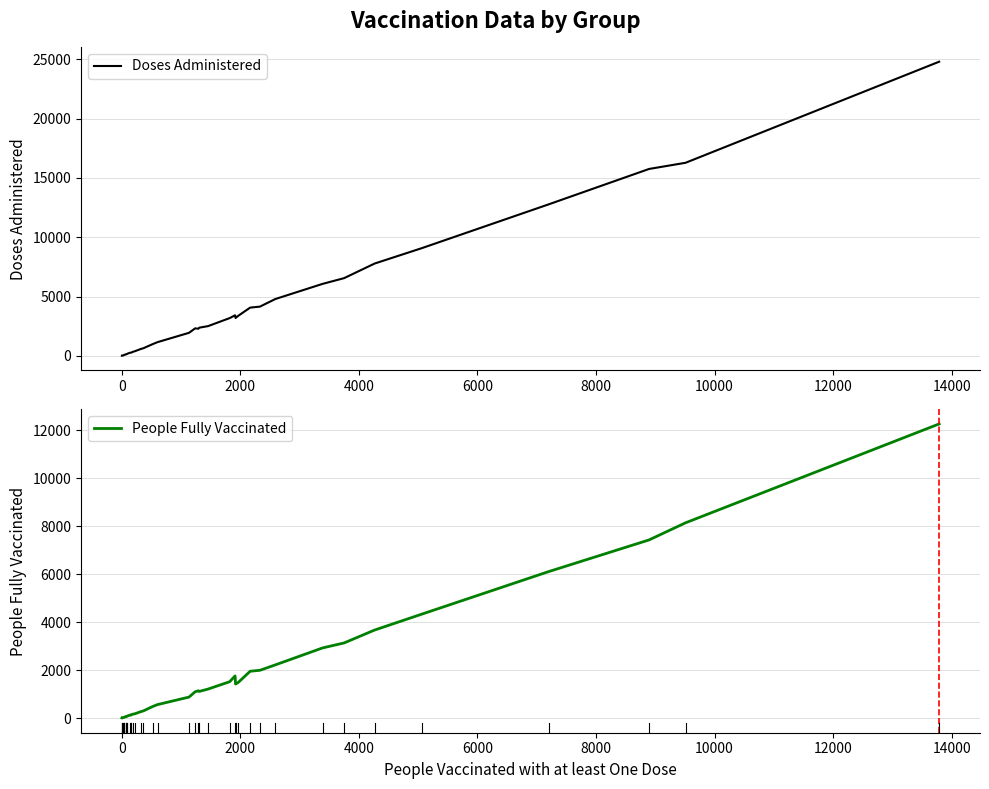

What is the difference between the maximum and minimum values in the Doses Administered series?

24797